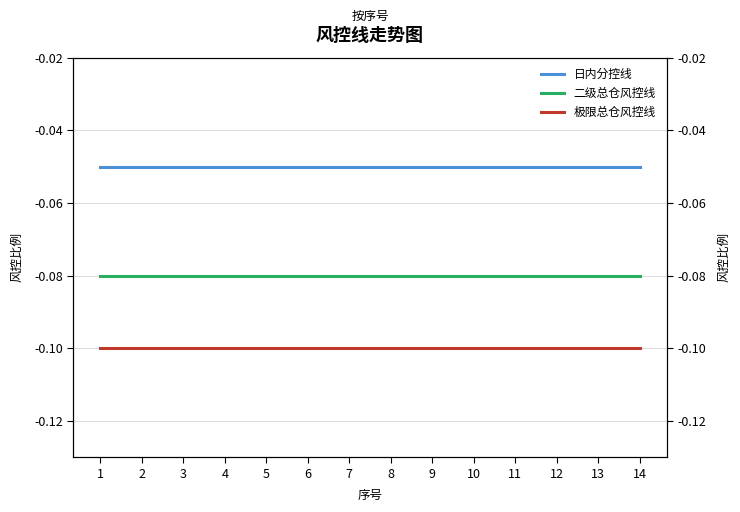

Which has a higher value, 3 or 5?

3